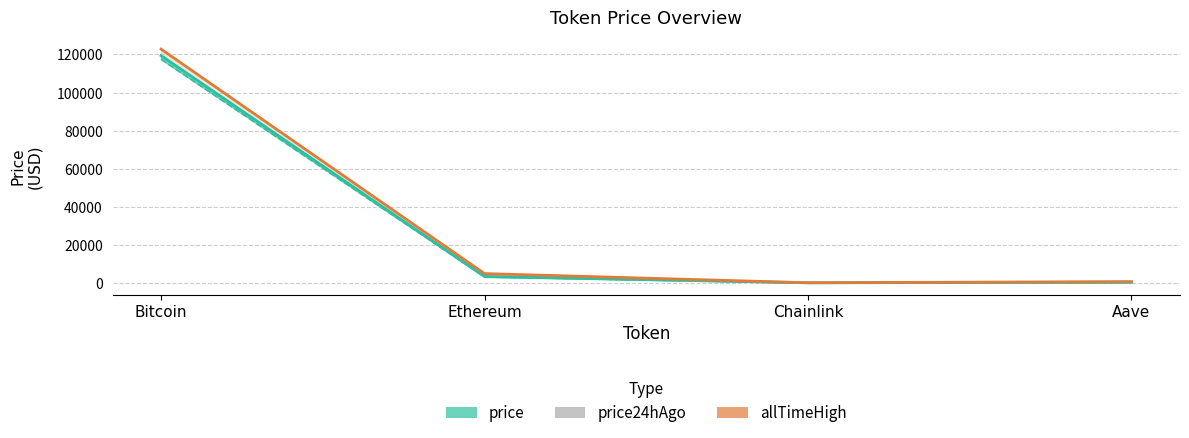

True or false: allTimeHigh has more than 1 points higher than both neighbors.

False